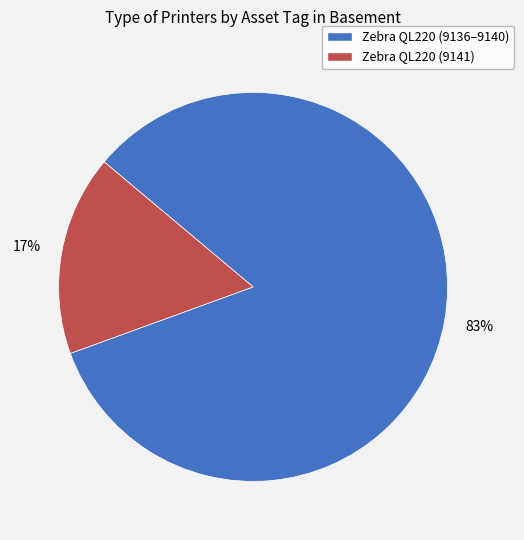

How many slices are in this pie chart?

2